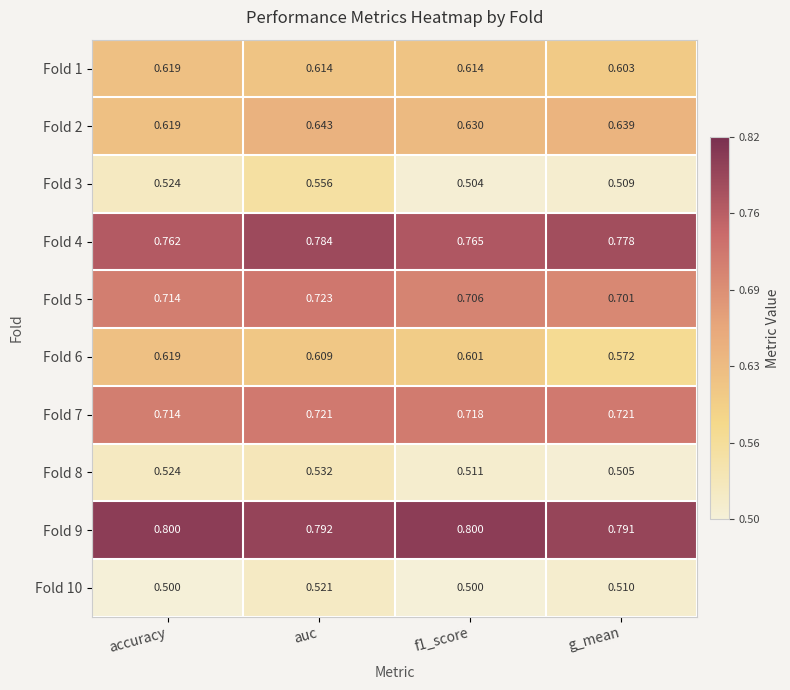

At which category is the sum across all series the highest?

auc